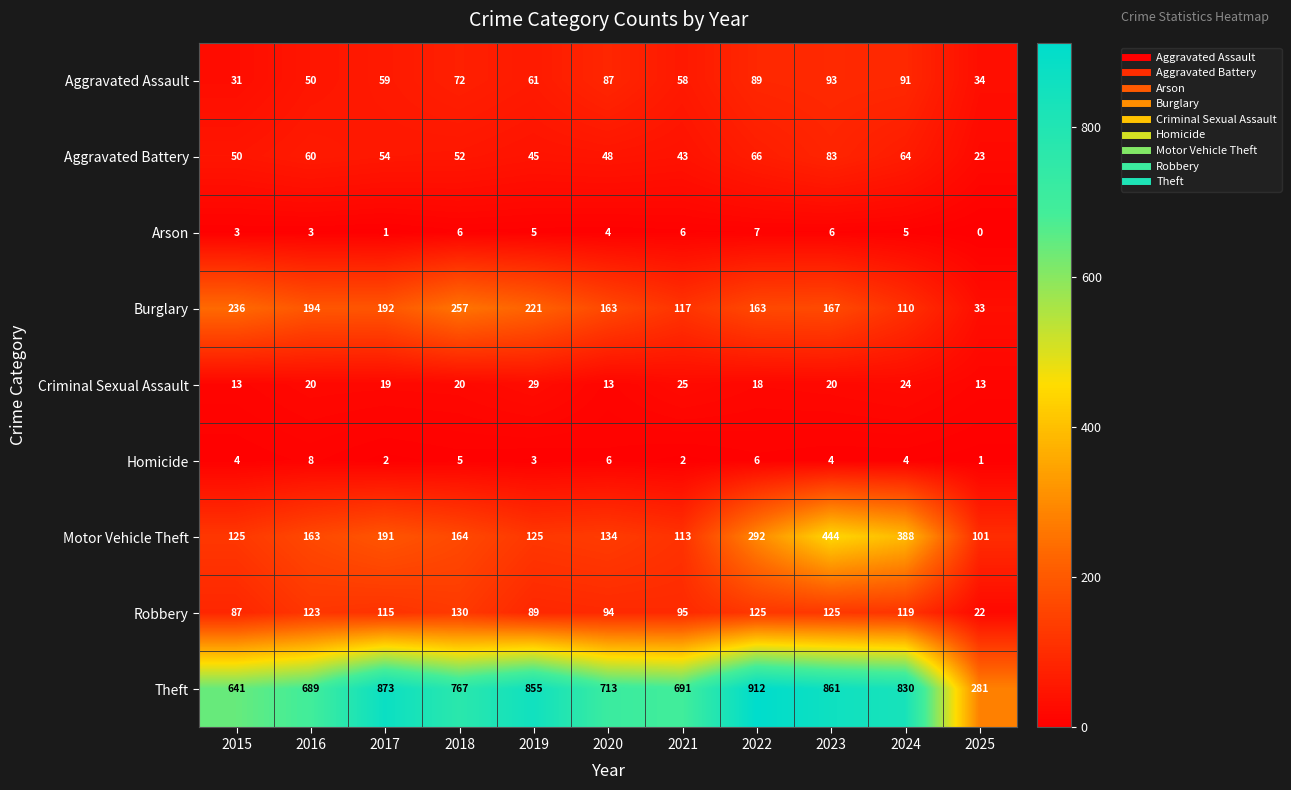

What is the difference between the maximum and minimum values in the Robbery series?

108